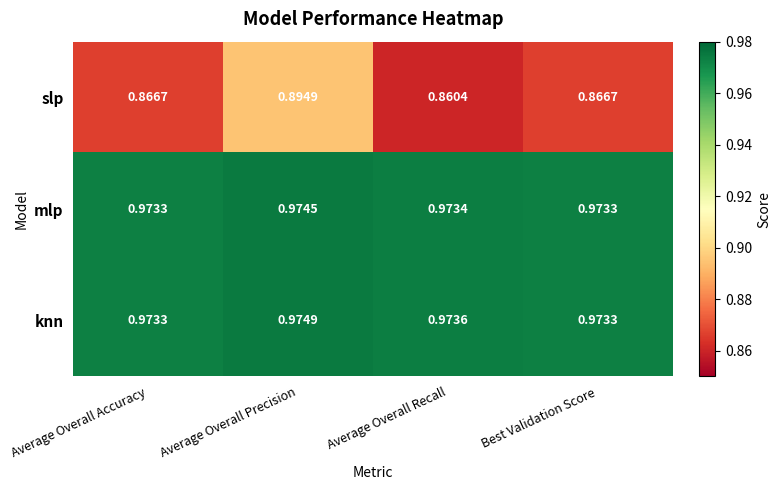

Which series has the largest range (max minus min)?

slp